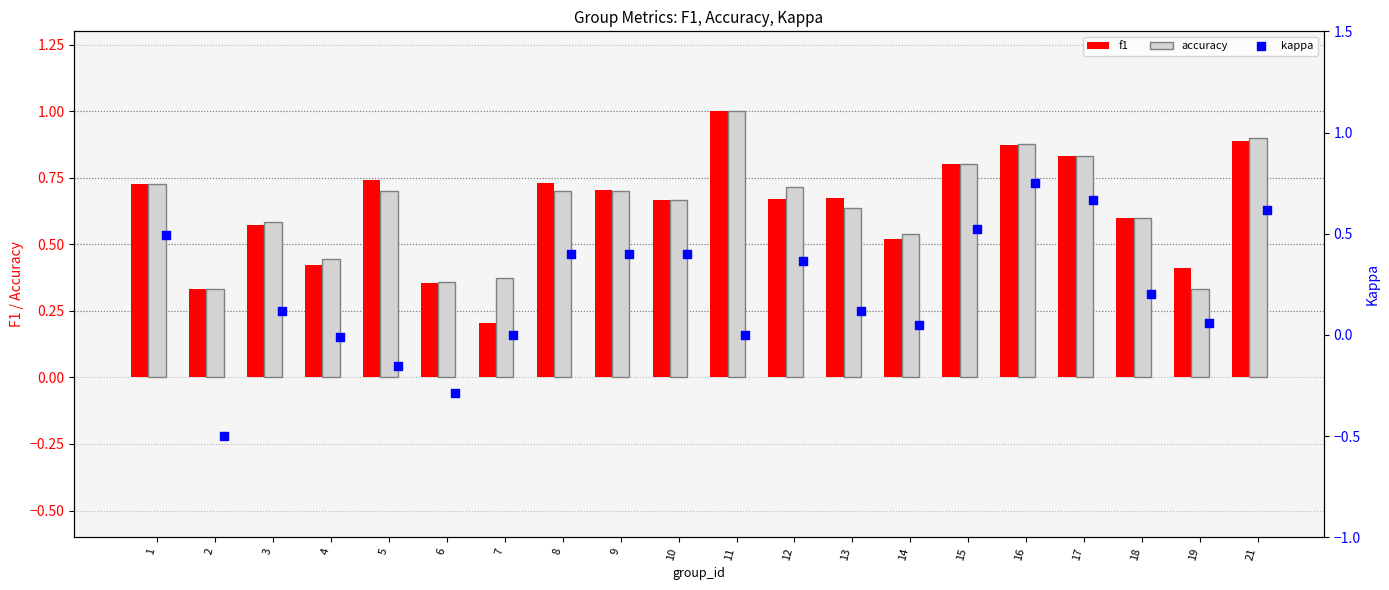

Which series contains the lowest Y value?

kappa